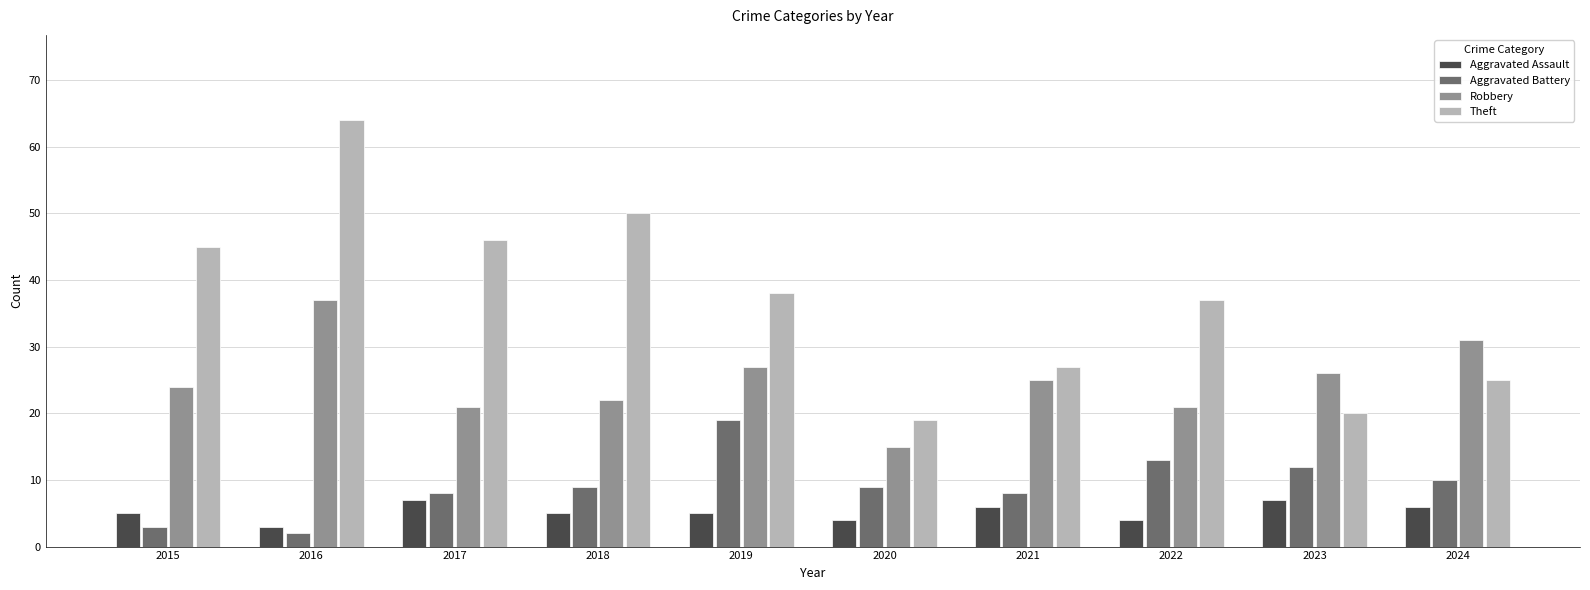

What is the value of the Robbery bar at the 8th from the left?

21